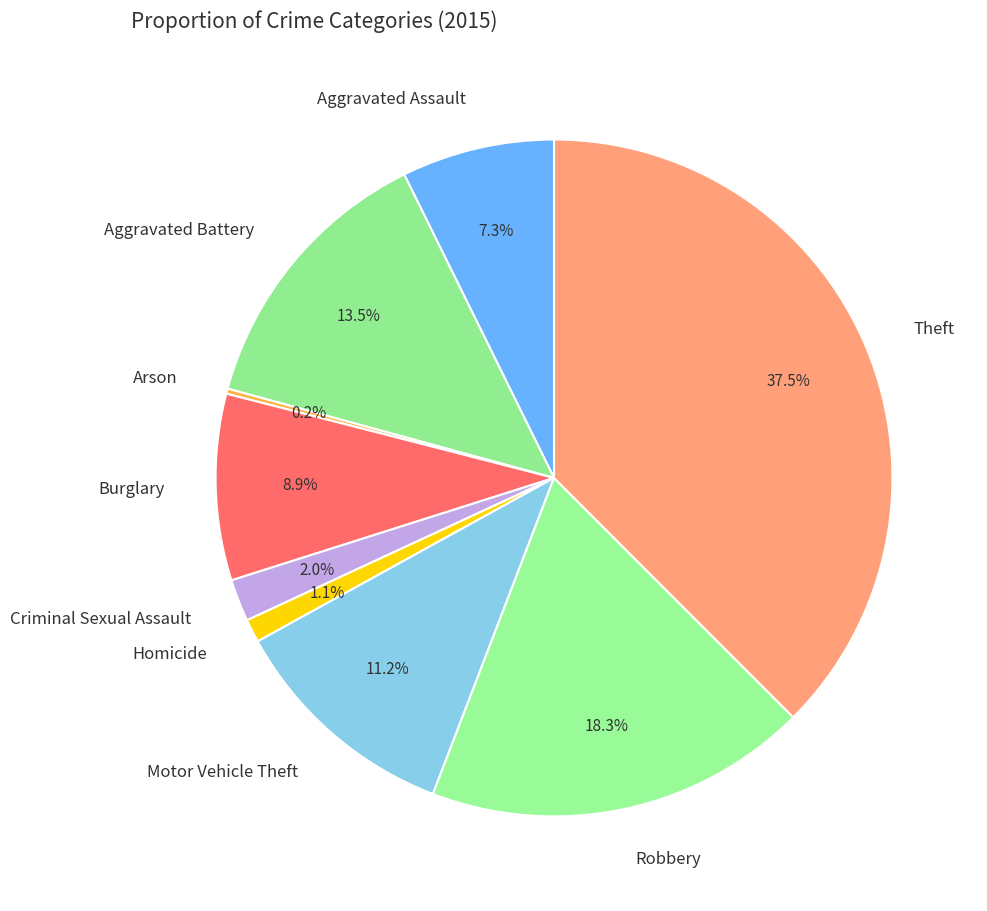

Which slice is the largest?

Theft